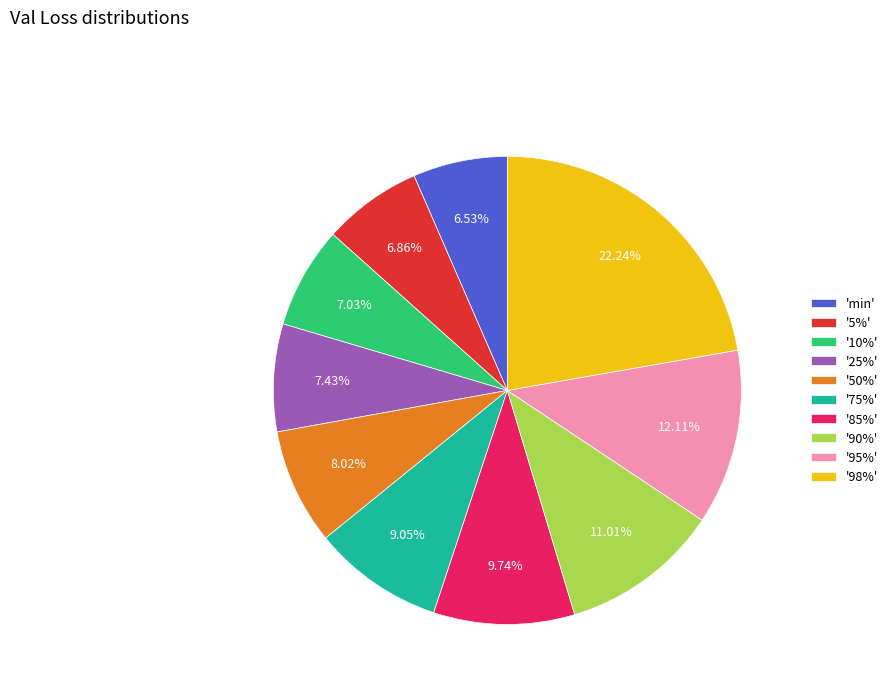

What is the ratio of the value at '98%' to the value at 'min'?

3.4